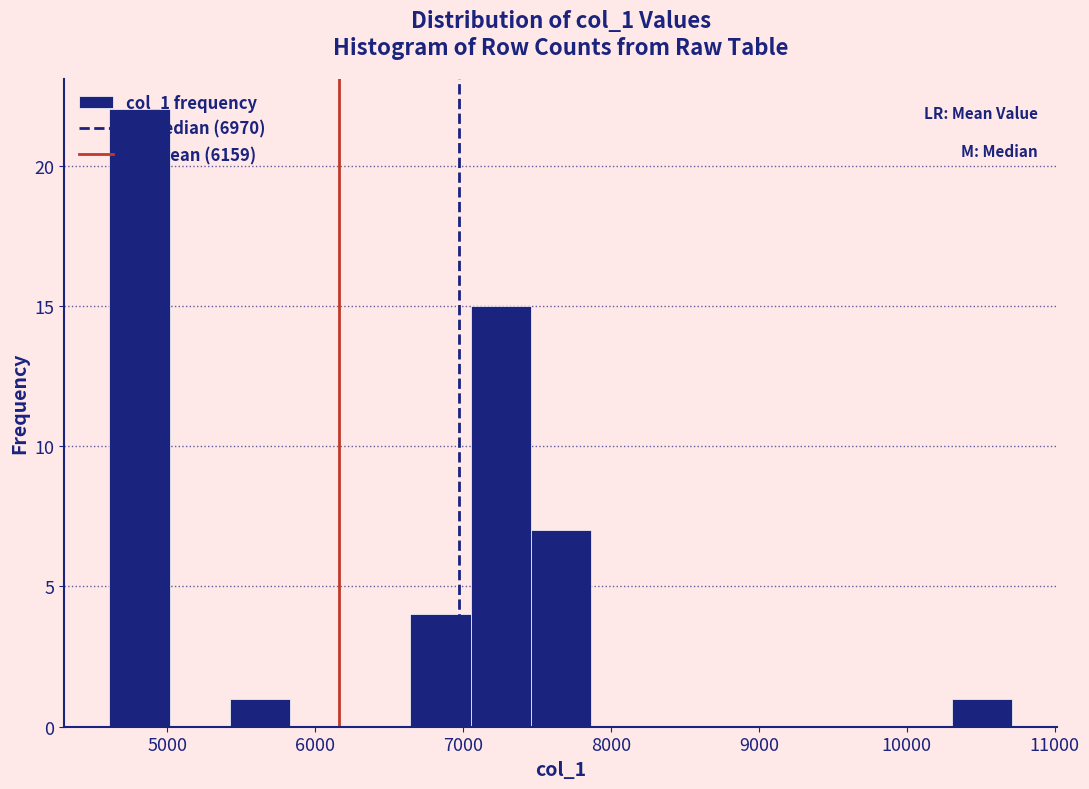

Reading left to right, transcribe this chart: for each bar, give the range it covers on the x-axis and its height. Neither the bar edges nor the heights are printed on the chart, so give them approximately, as read against the axes.

4600 to 5000: 22
5000 to 5400: 0
5400 to 5800: 1
5800 to 6200: 0
6200 to 6600: 0
6600 to 7100: 4
7100 to 7500: 15
7500 to 7900: 7
7900 to 8300: 0
8300 to 8700: 0
8700 to 9100: 0
9100 to 9500: 0
9500 to 9900: 0
9900 to 10300: 0
10300 to 10700: 1